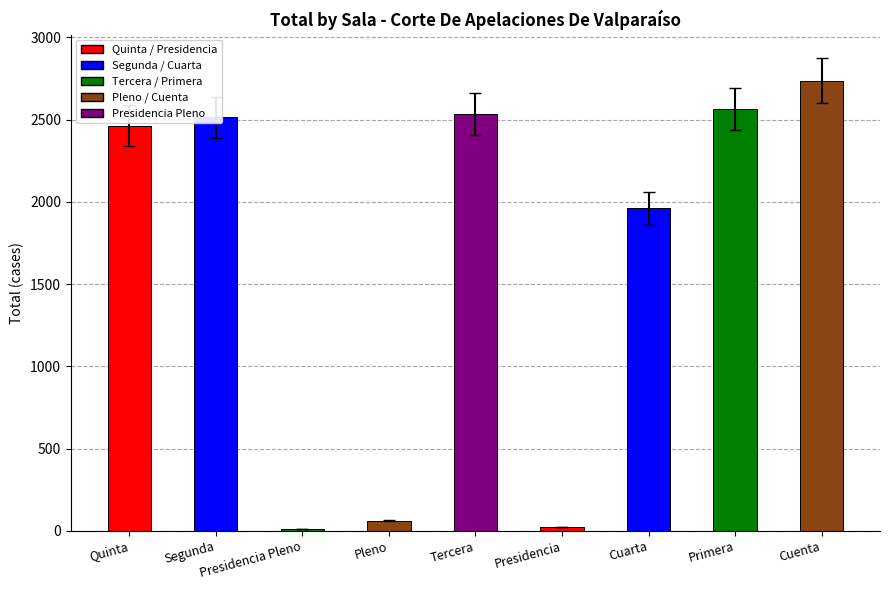

Where is the data nearest to the value 1373?

Cuarta